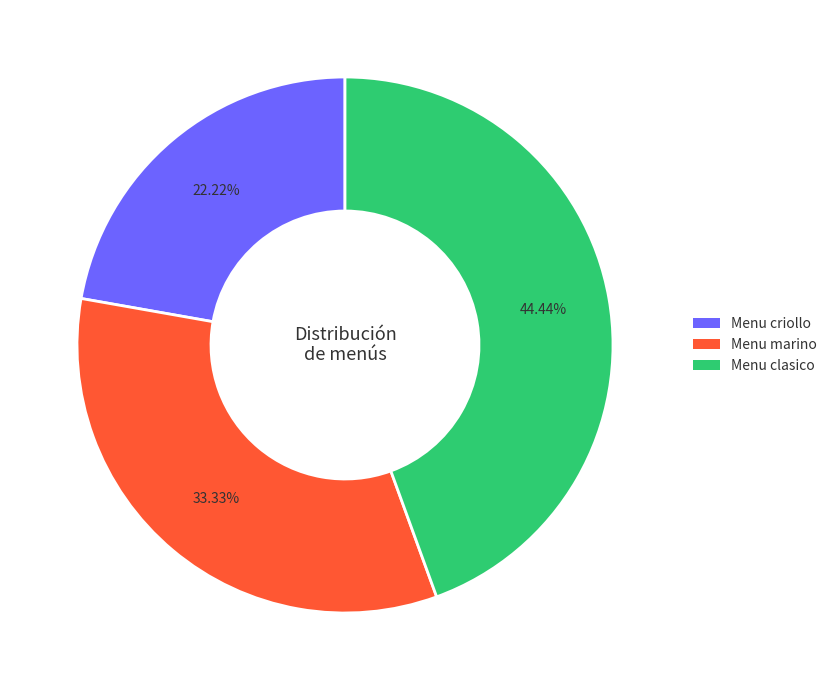

To the nearest percent, what portion does Menu criollo represent?

22%